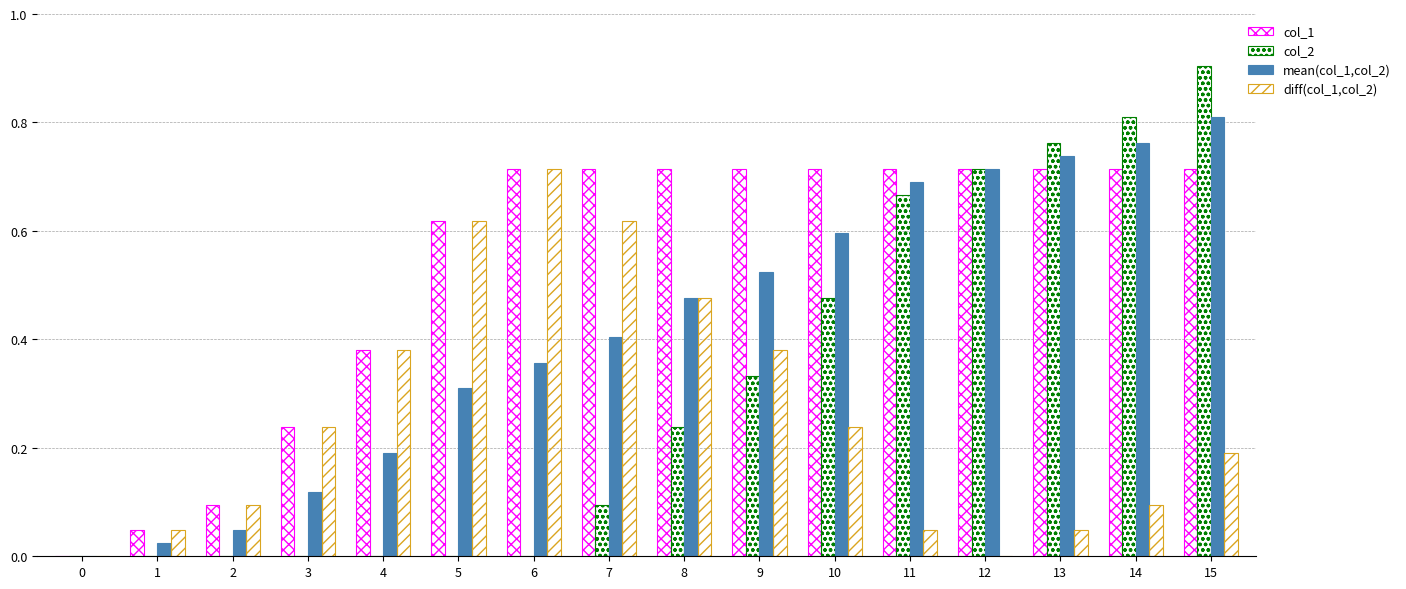

Is the value of col_2 at 13 greater than the value of mean(col_1,col_2) at 1?

Yes